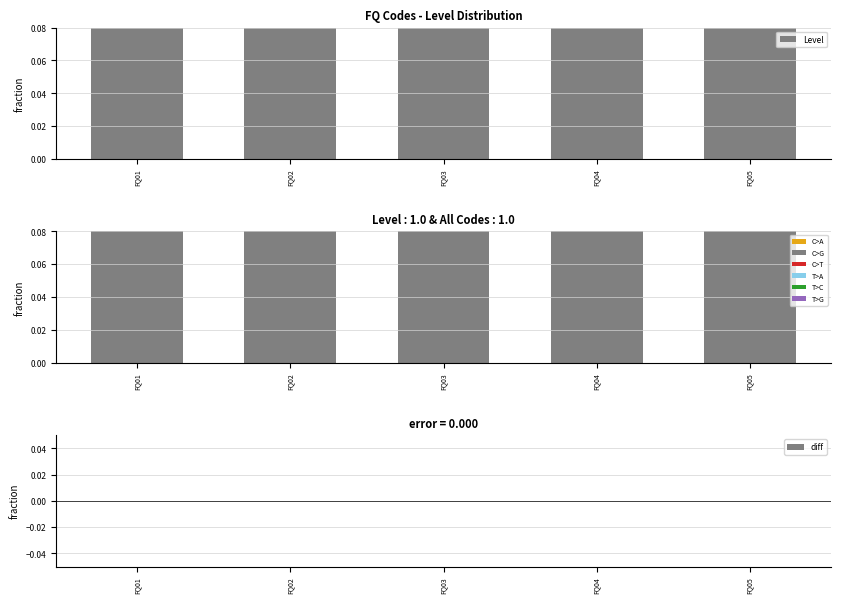

The Level series shows 1 at FQ03. True or false?

True